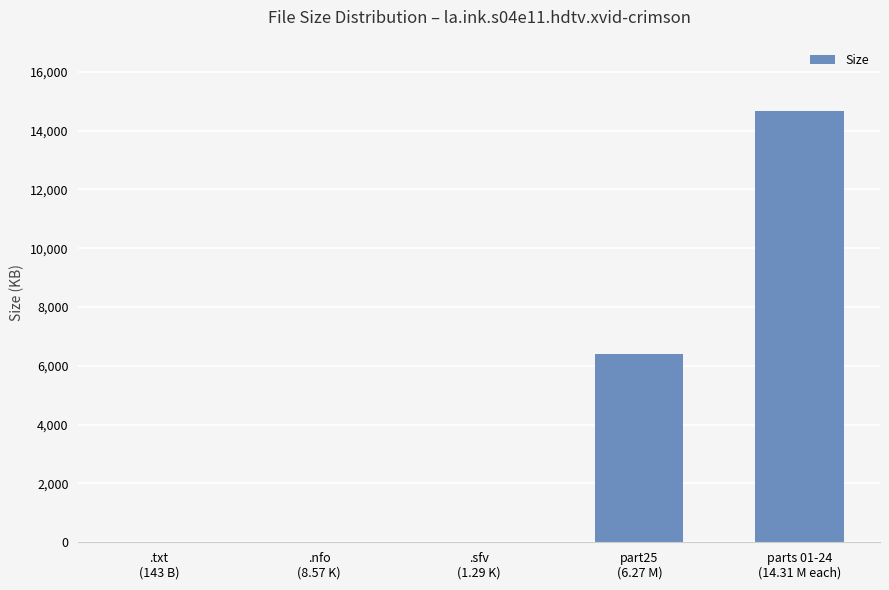

What is the sum of all values?

21083.9